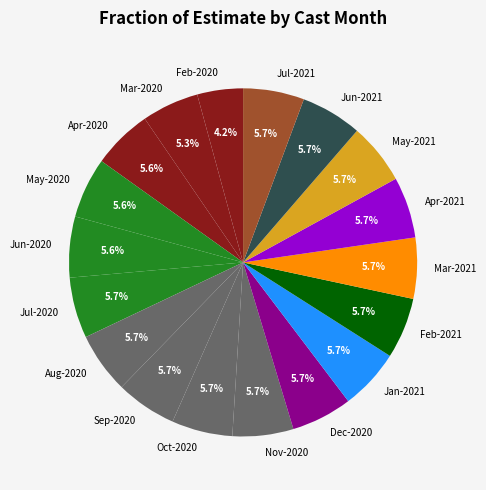

Which has a higher value, Mar-2020 or Feb-2020?

Mar-2020